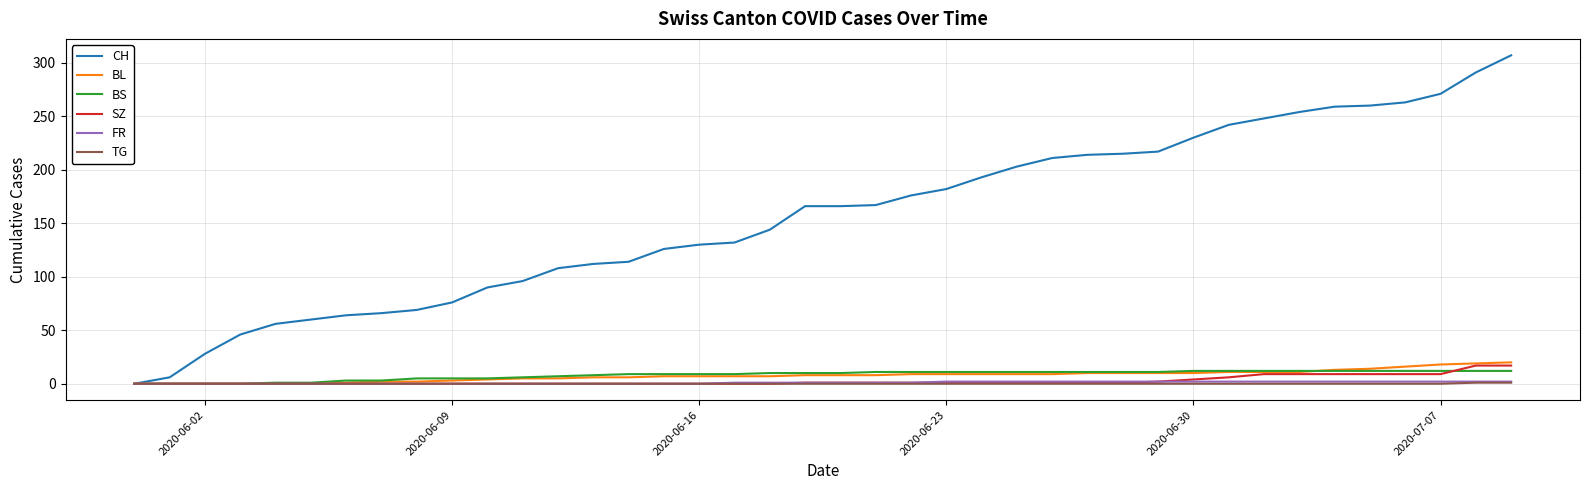

Which series has the largest total across all categories?

CH